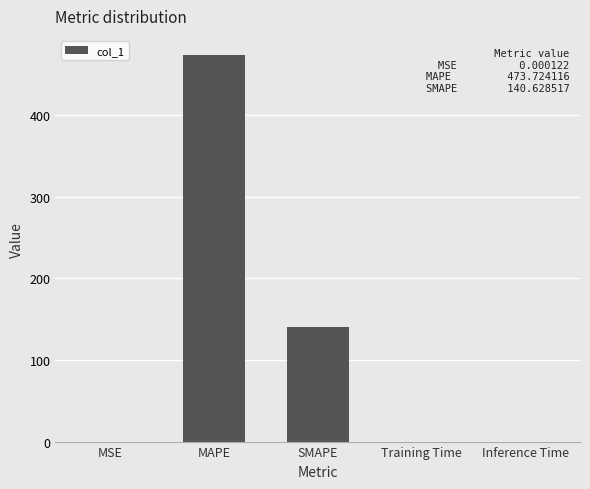

Read the value at SMAPE.

140.6